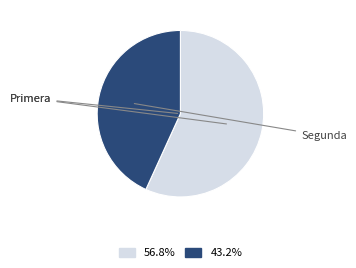

Is there any slice that represents more than half of the pie?

Yes